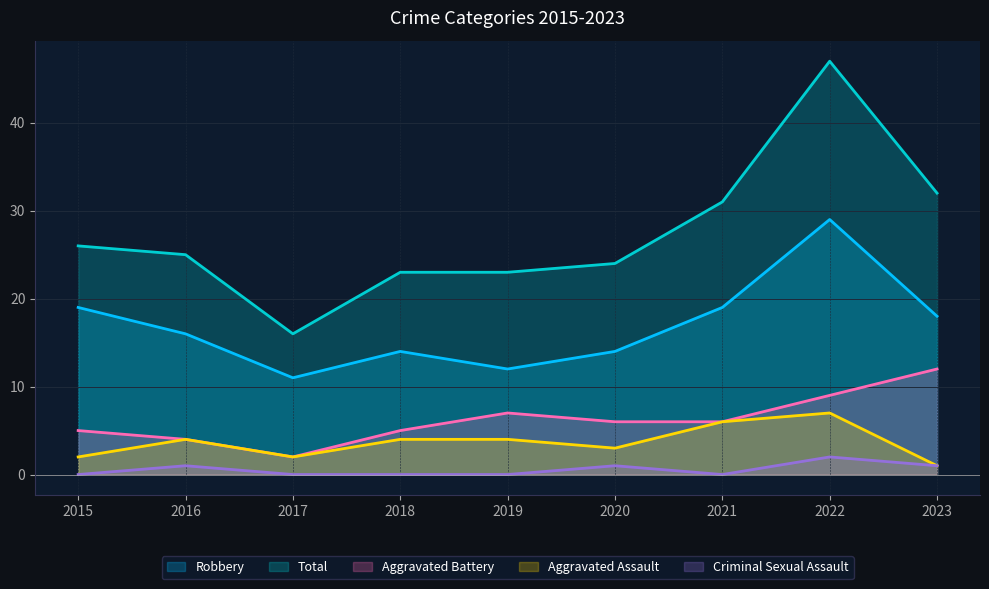

Between 2015 and 2022, which is larger?

2022